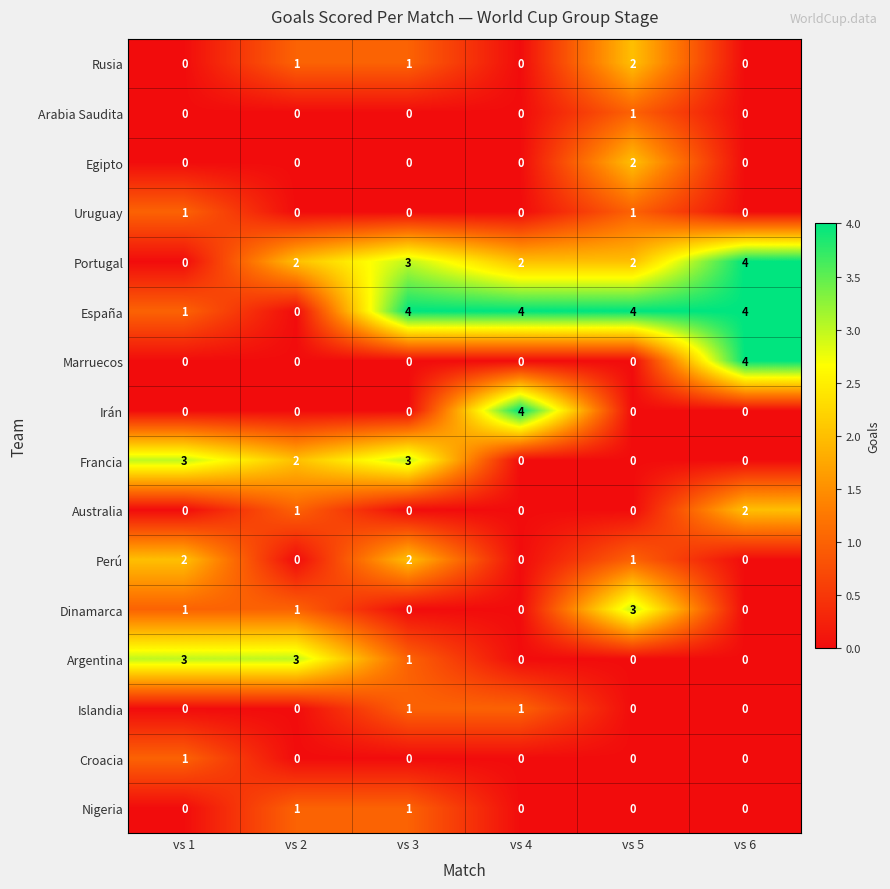

At how many categories does at least one series exceed 2?

6